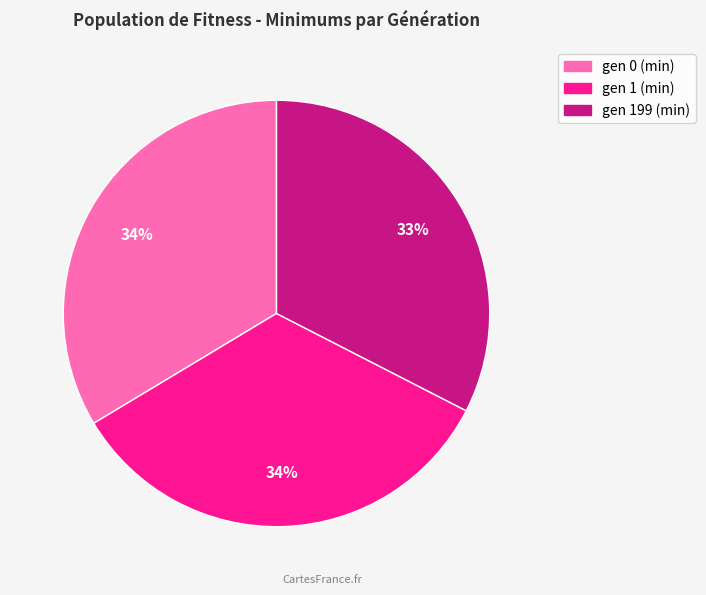

Between gen 199 (min) and gen 0 (min), which is larger?

gen 0 (min)